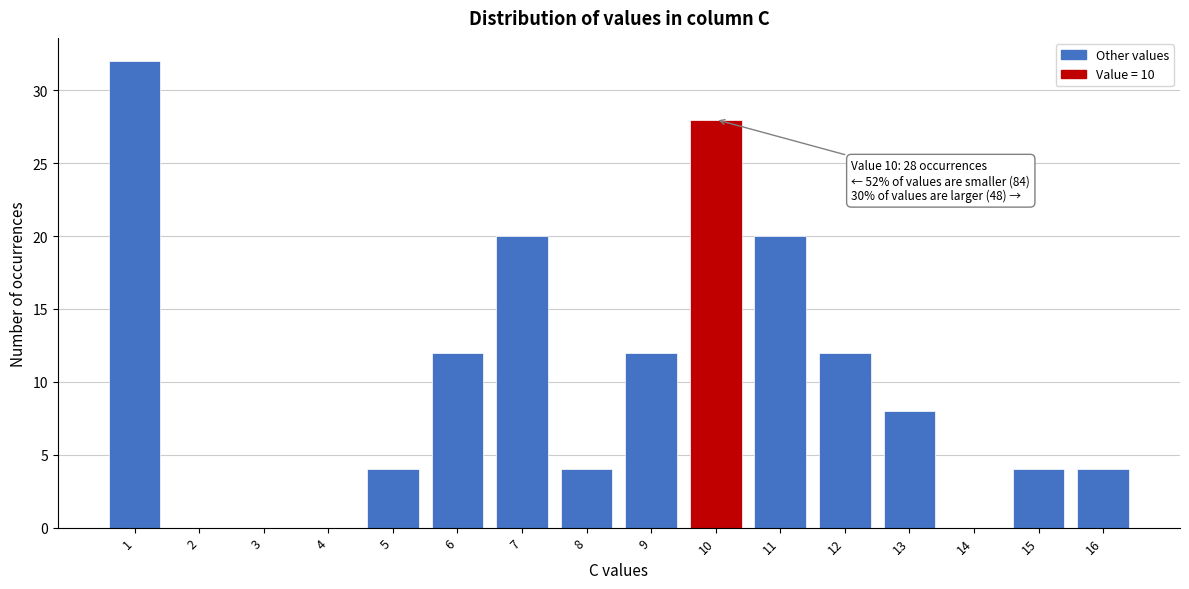

Reading right to left, transcribe all the data shown in this chart.

16=4	15=4	14=0	13=8	12=12	11=20	10=28	9=12	8=4	7=20	6=12	5=4	4=0	3=0	2=0	1=32